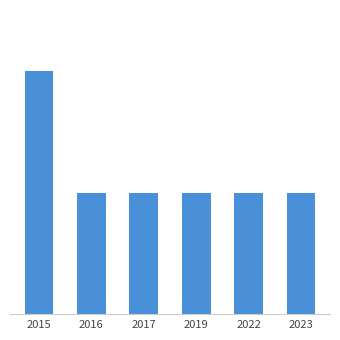

Rank the categories by value from highest to lowest.

2015, 2016, 2017, 2019, 2022, 2023